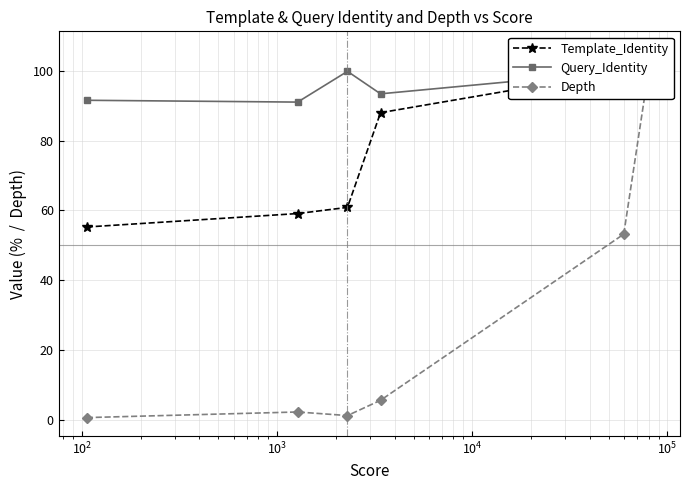

Reading left to right, transcribe all the data shown in this chart.

Template_Identity: 55.3	59.1	60.9	88.0	100.0	98.5
Query_Identity: 91.6	91.1	99.9	93.5	100.0	98.5
Depth: 0.6	2.2	1.2	5.6	53.2	106.1